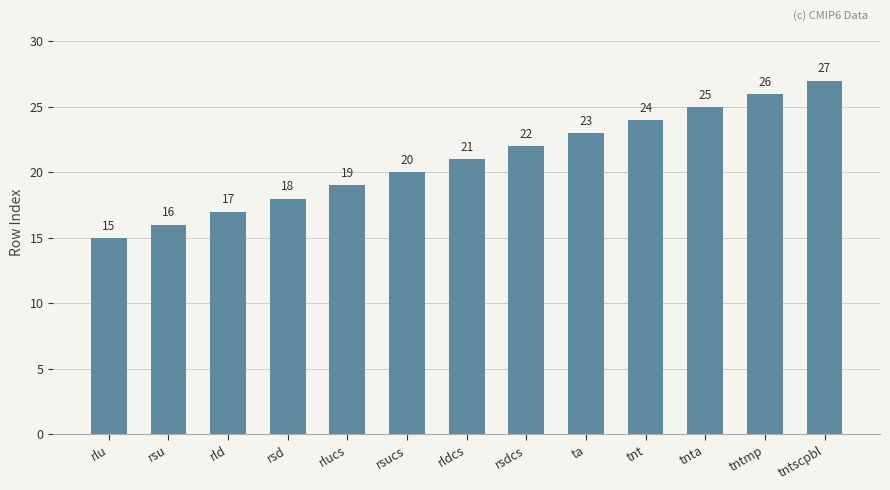

Reading left to right, transcribe all the data shown in this chart.

15	16	17	18	19	20	21	22	23	24	25	26	27